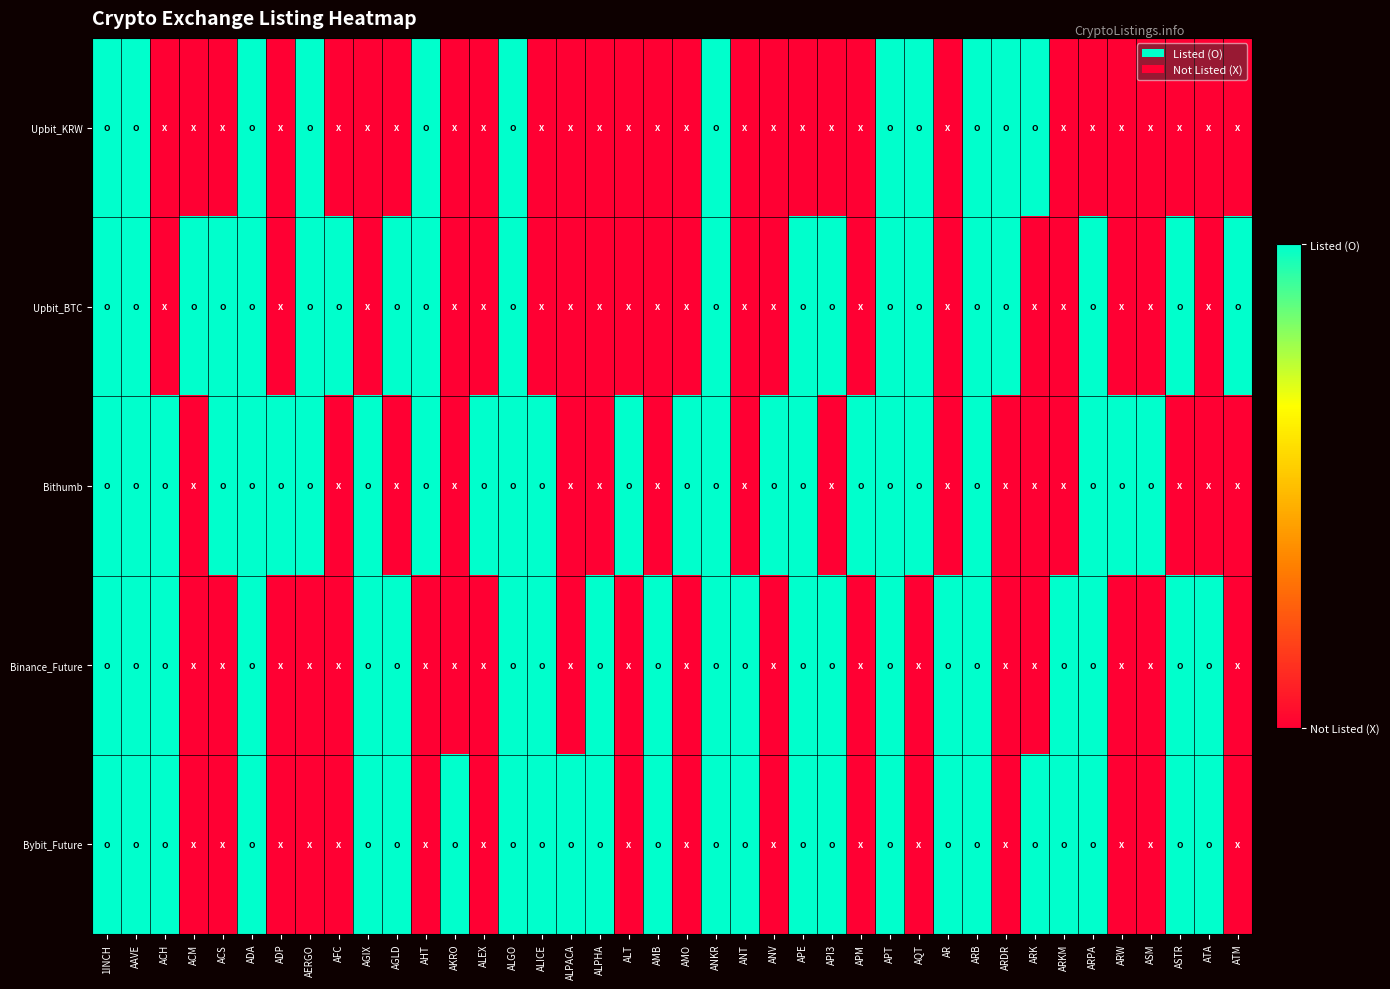

At how many categories does at least one series exceed 0?

40